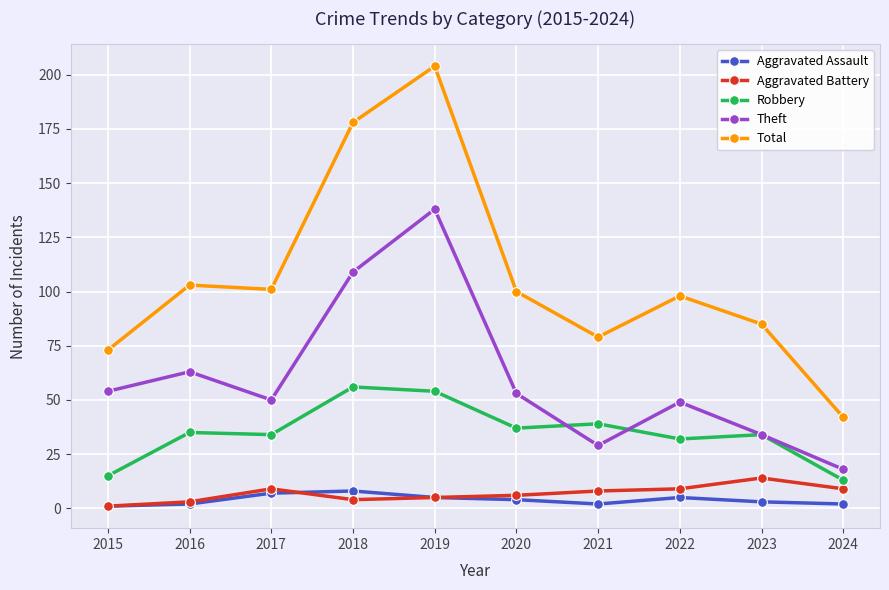

True or false: Total and Robbery intersect in this chart.

False